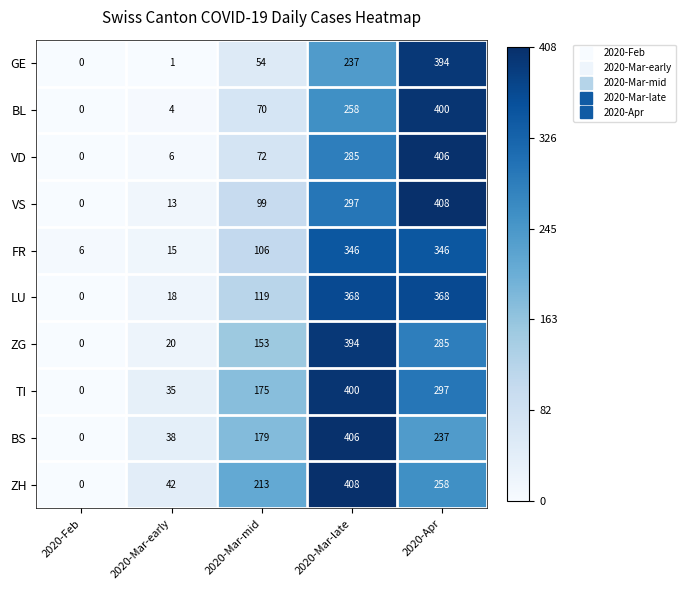

At which label is FR closest to 176?

2020-Mar-mid